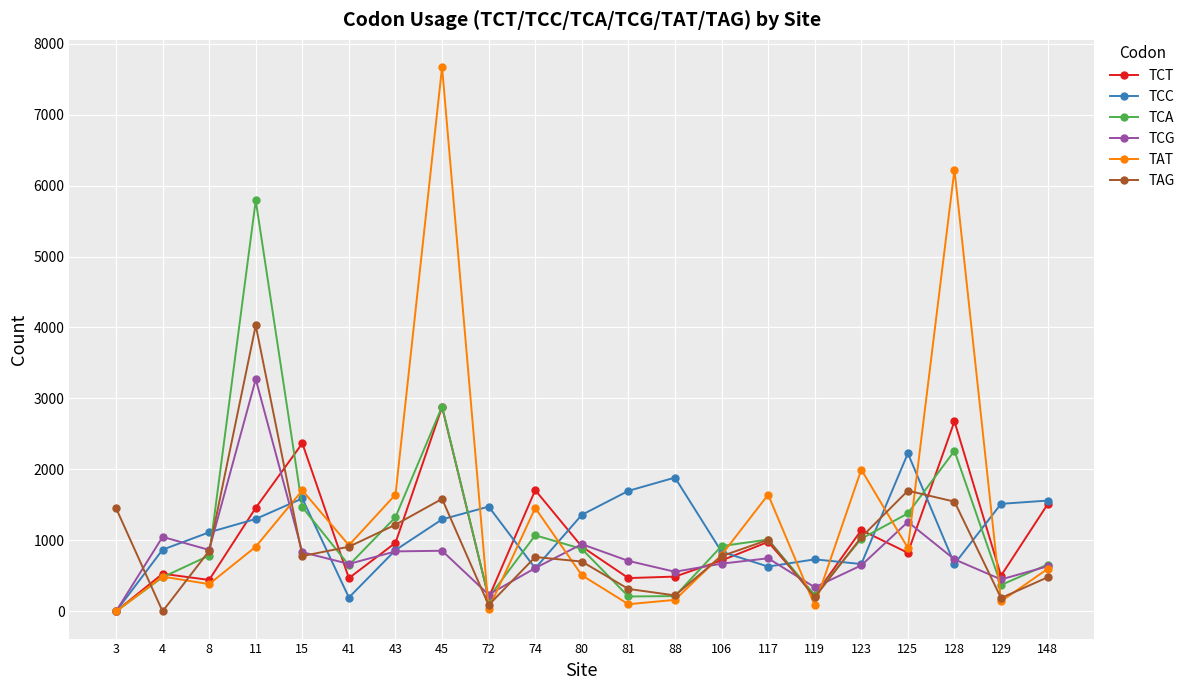

The value of TCC at 3 is 1380. True or false?

False